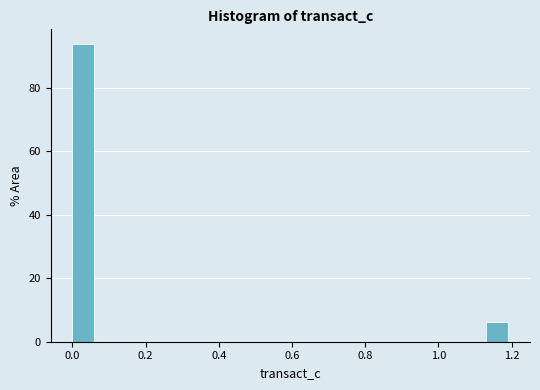

Read against the x-axis, roughly where is the centre of the tallest bar?

0.02